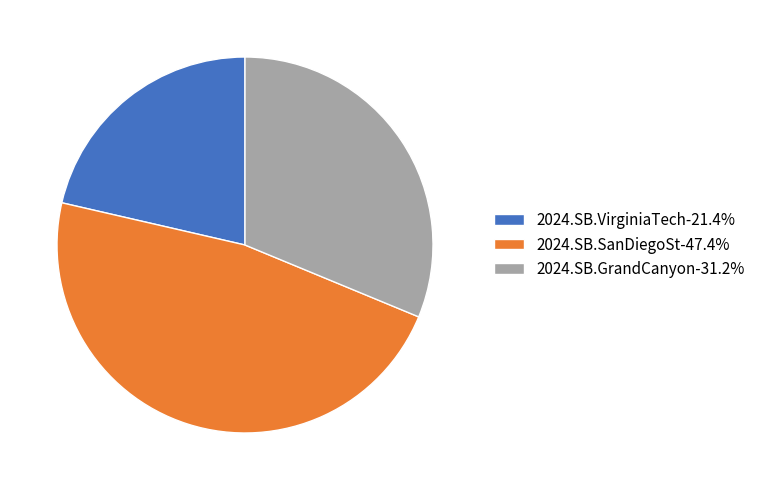

Is it true that 2024.SB.SanDiegoSt is 38% of the pie?

False